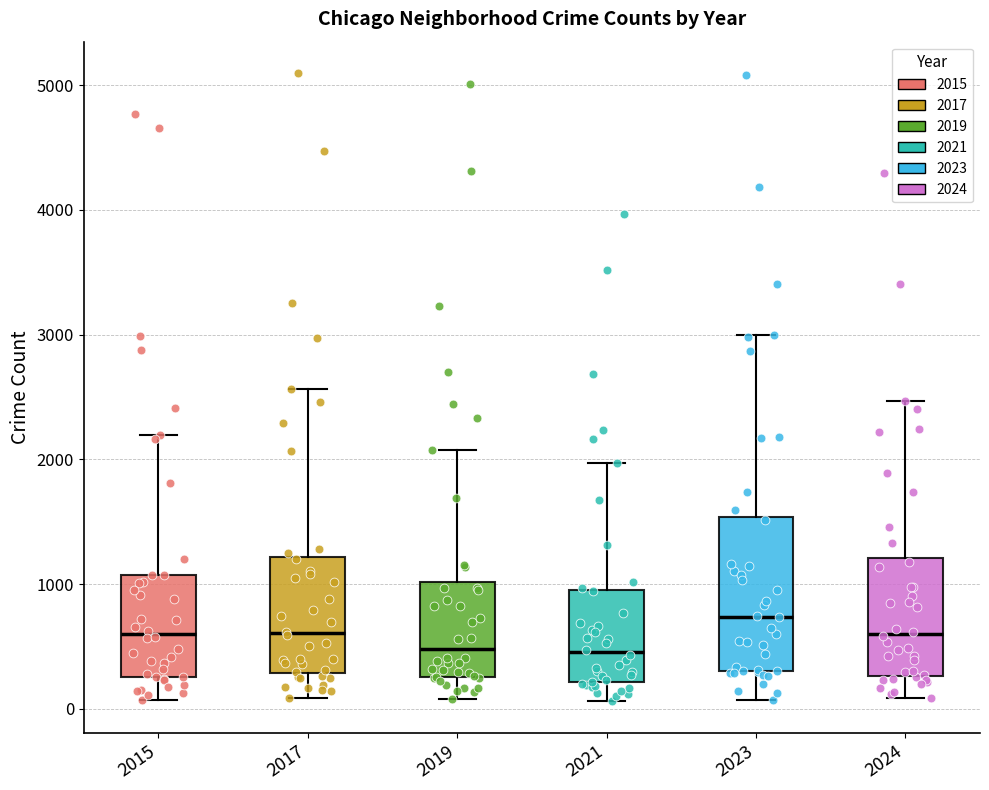

Reading left to right, read every box against the y-axis: the position of its median line, the range the box covers, and the ends of its whiskers. The values are not printed on the chart, so give them approximately, as read against the axis.

2015: median 600, box 300 to 1100, whiskers 100 to 2200
2017: median 600, box 300 to 1200, whiskers 100 to 2600
2019: median 500, box 300 to 1000, whiskers 100 to 2100
2021: median 500, box 200 to 900, whiskers 100 to 2000
2023: median 700, box 300 to 1500, whiskers 100 to 3000
2024: median 600, box 300 to 1200, whiskers 100 to 2500